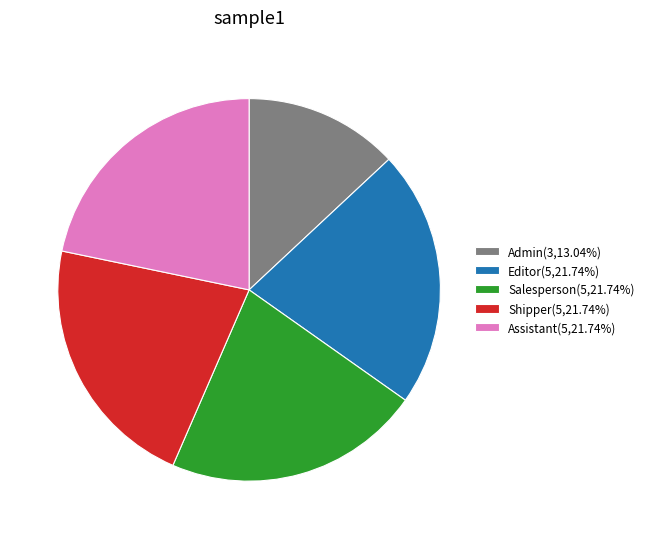

How many segments does this pie chart have?

5